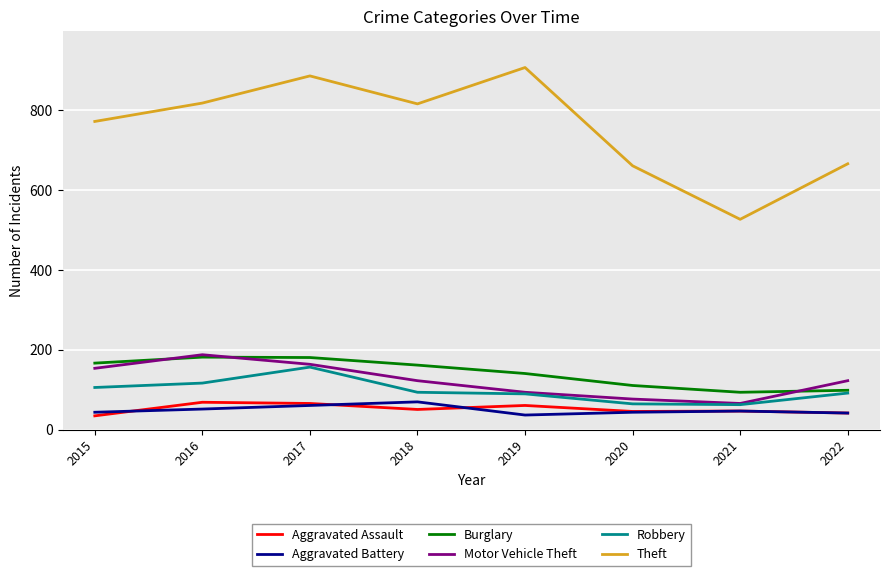

What is the maximum value for Robbery?

157